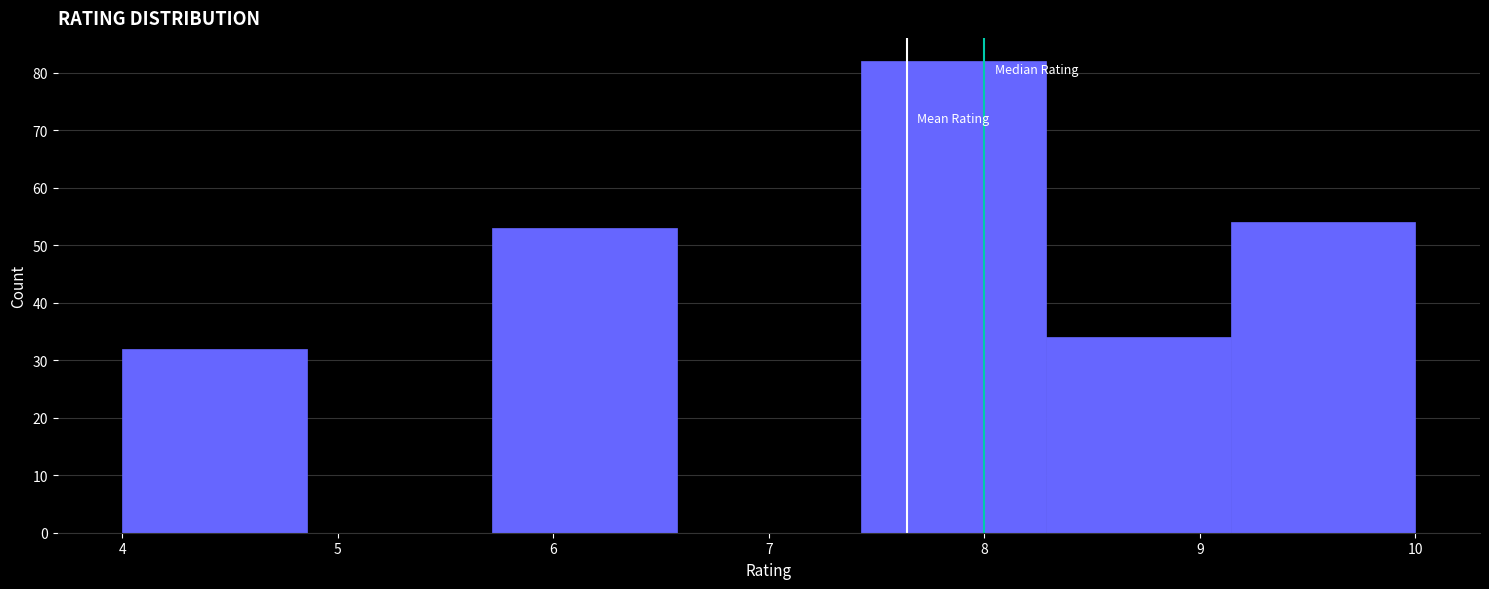

What is the height of the bar covering 8.3 to 9.1 on the x-axis? Neither the bar edges nor the heights are printed on the chart, so give them approximately, as read against the axes.

34